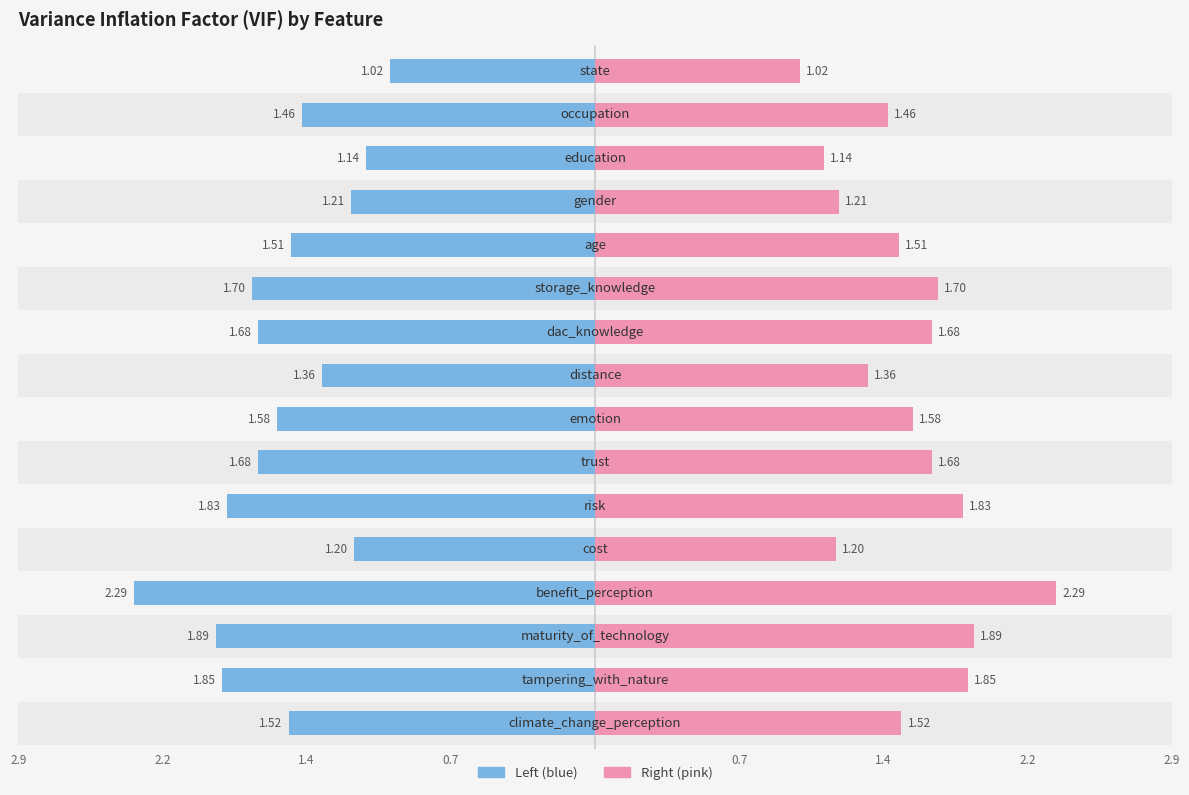

List the series in order of their peak value, lowest first.

VIF (left), VIF (right)